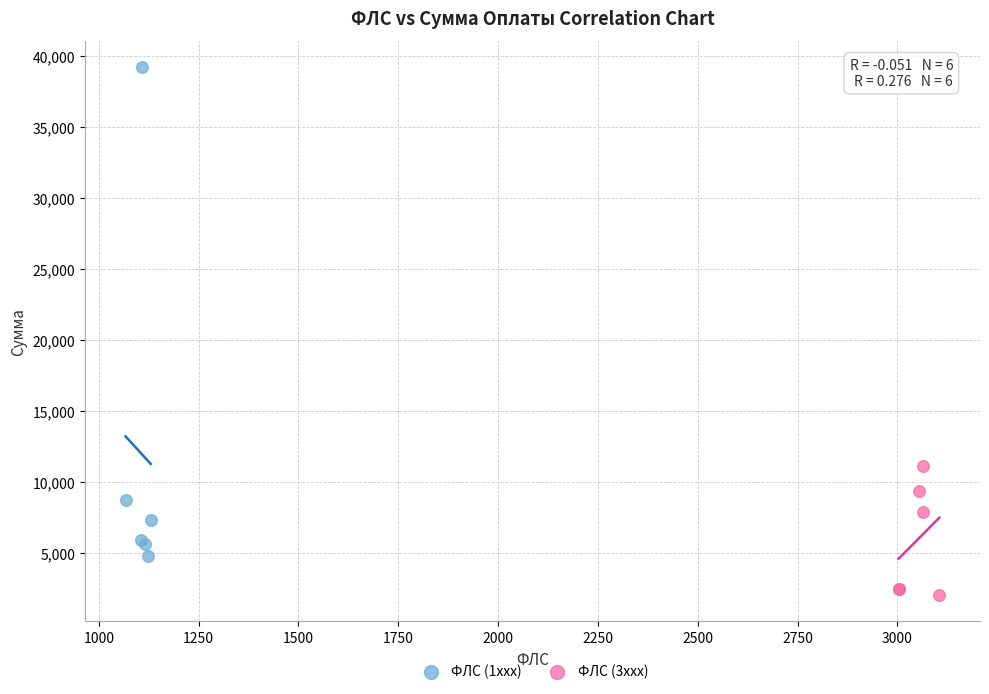

Which series contains the lowest Y value?

ФЛС (3xxx)